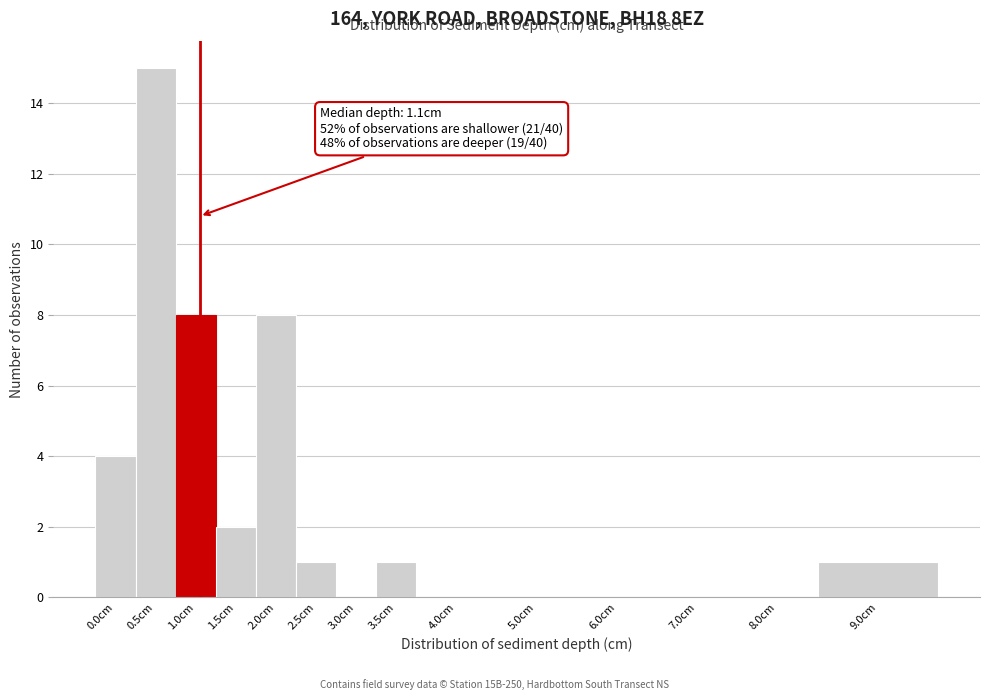

Reading left to right, list all the values displayed in this chart.

0.0cm=4	0.5cm=15	1.0cm=8	1.5cm=2	2.0cm=8	2.5cm=1	3.0cm=0	3.5cm=1	4.0cm=0	5.0cm=0	6.0cm=0	7.0cm=0	8.0cm=0	9.0cm=1